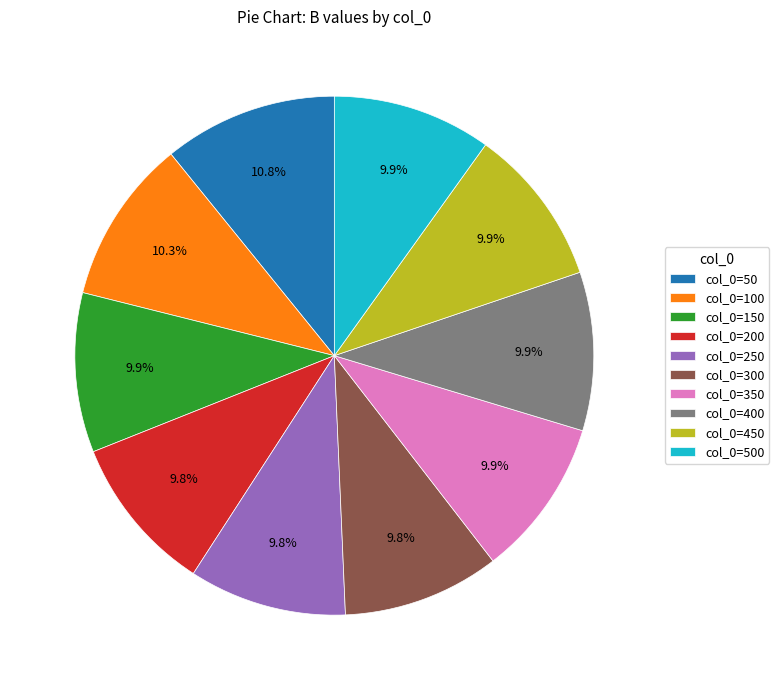

Does any single category account for the majority?

No